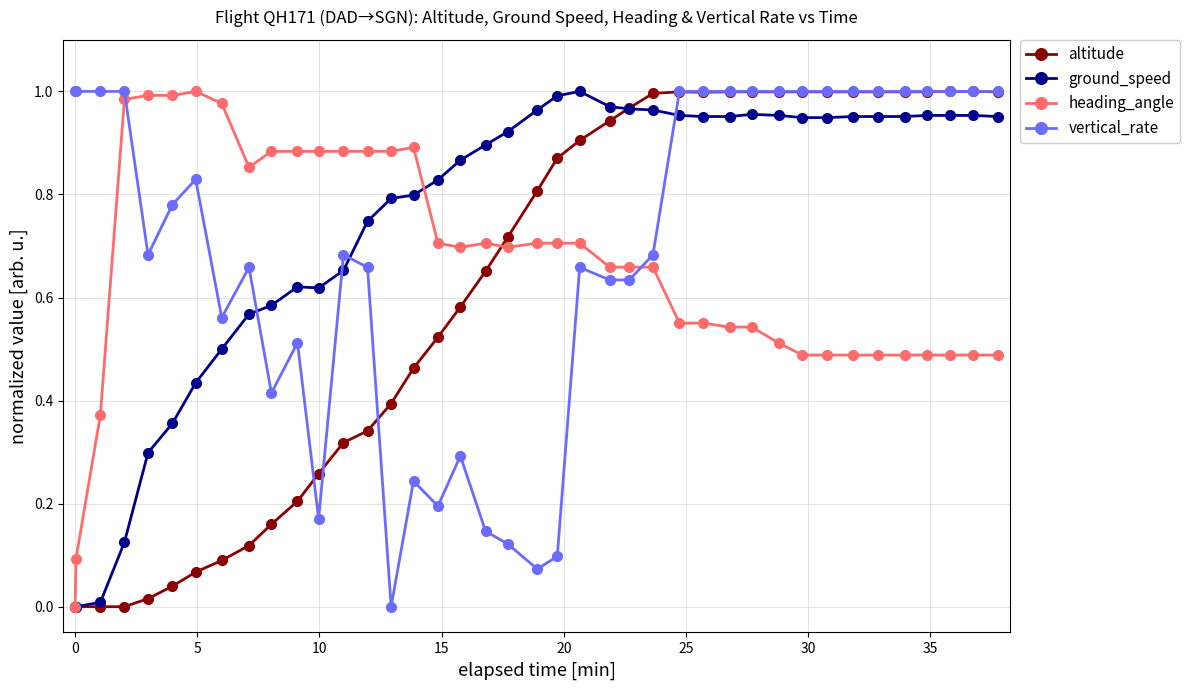

Which series has the largest total across all categories?

ground_speed